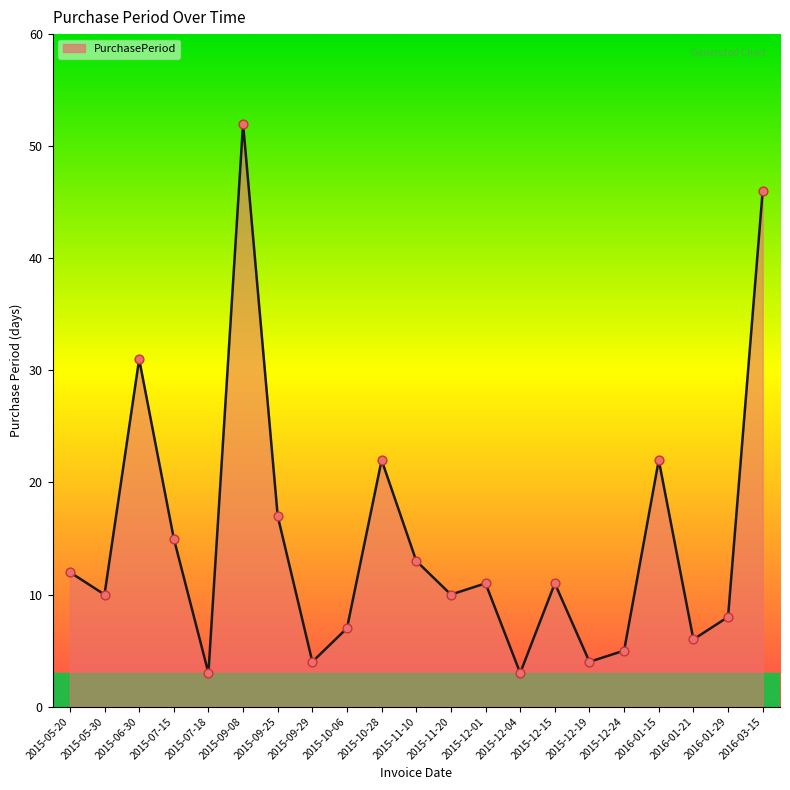

What is the ratio of the value at 2015-12-19 to the value at 2016-01-21?

0.7